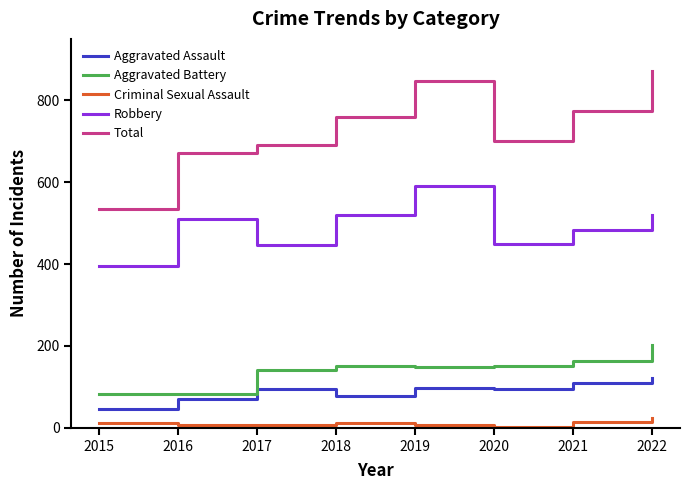

What is the difference between the Aggravated Battery values at 2022 and 2017?

60